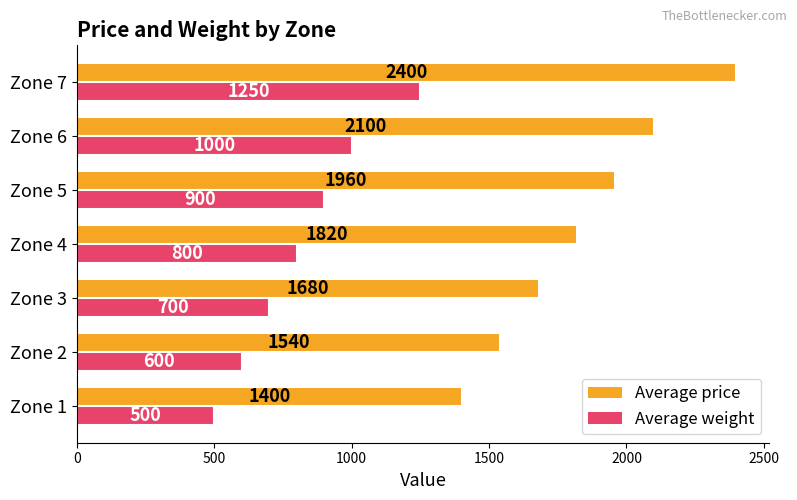

What is the minimum value shown in the chart?

500